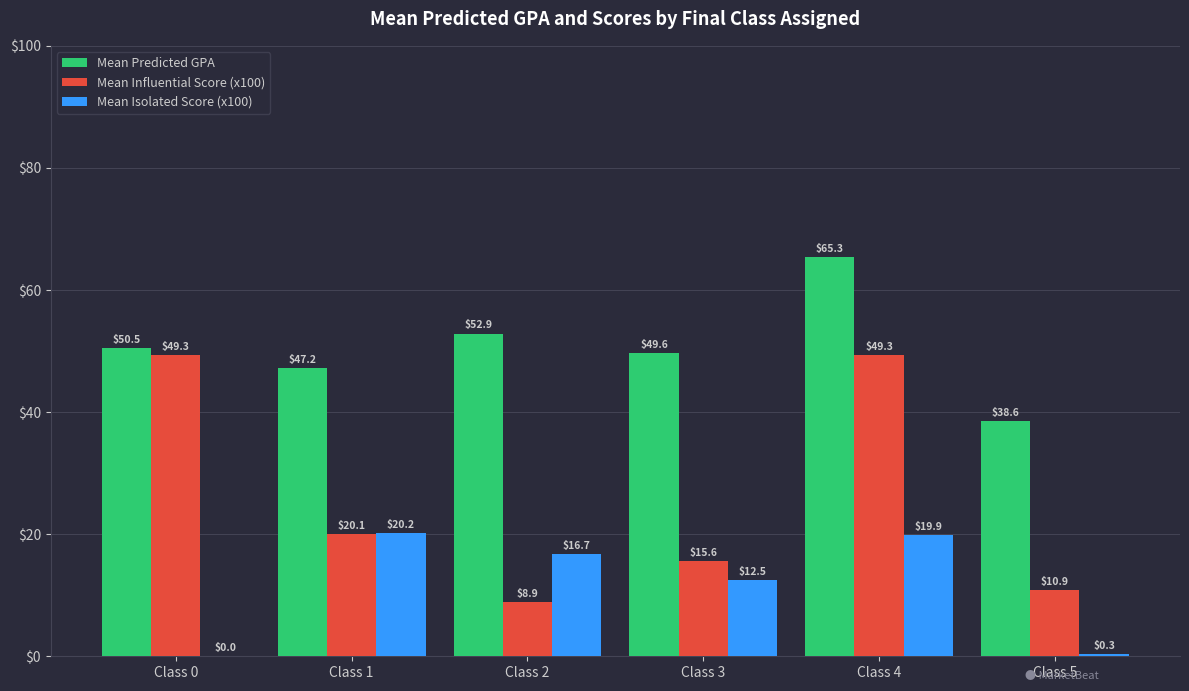

How many groups of bars are there?

6